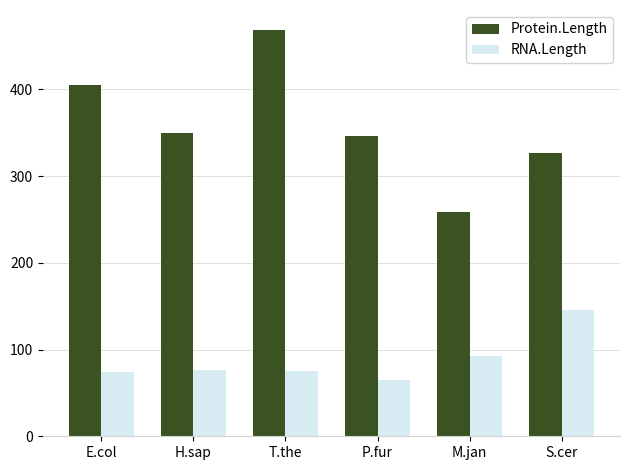

At which label does Protein.Length reach its minimum?

M.jan